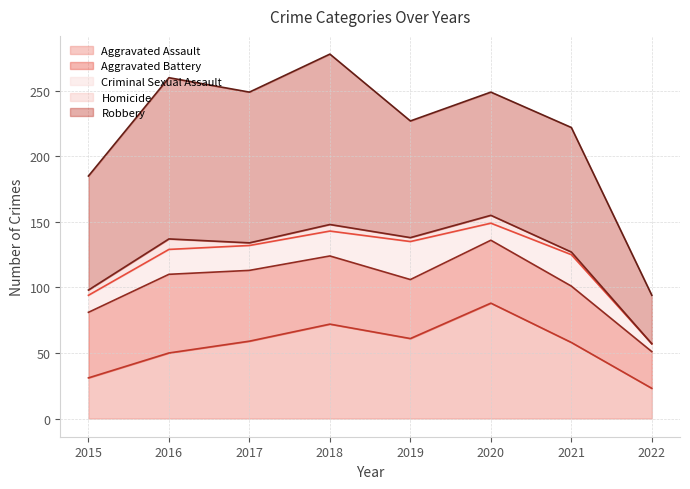

True or false: Criminal Sexual Assault and Robbery intersect in this chart.

False